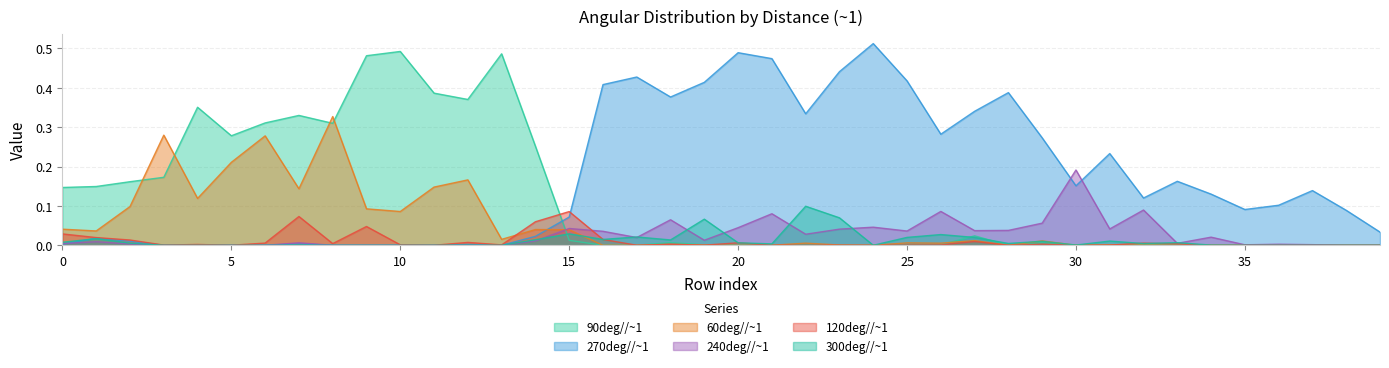

What is the maximum value for 300deg//~1?

0.1